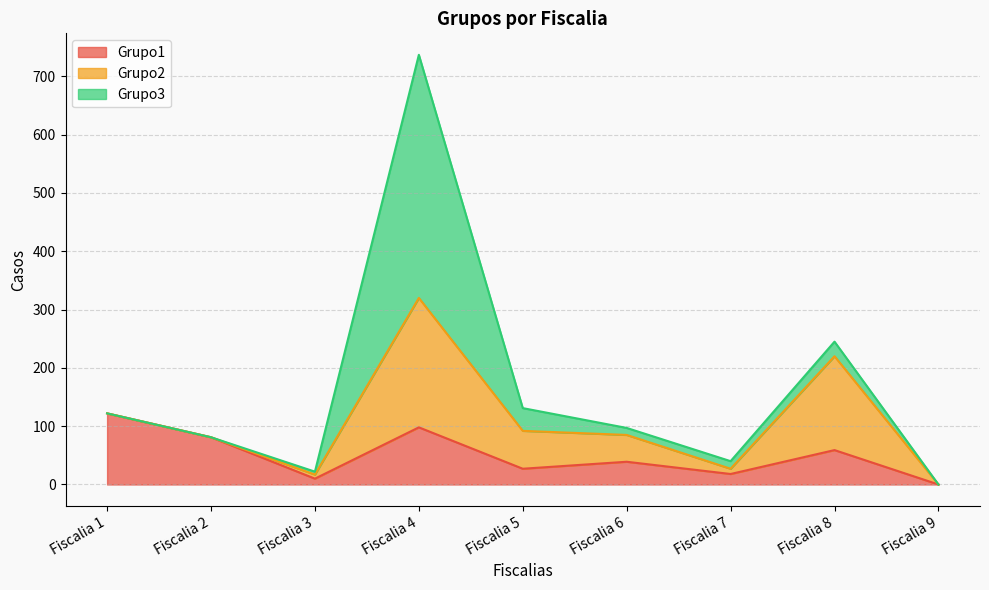

The Grupo2 series shows 161 at Fiscalia 8. True or false?

True